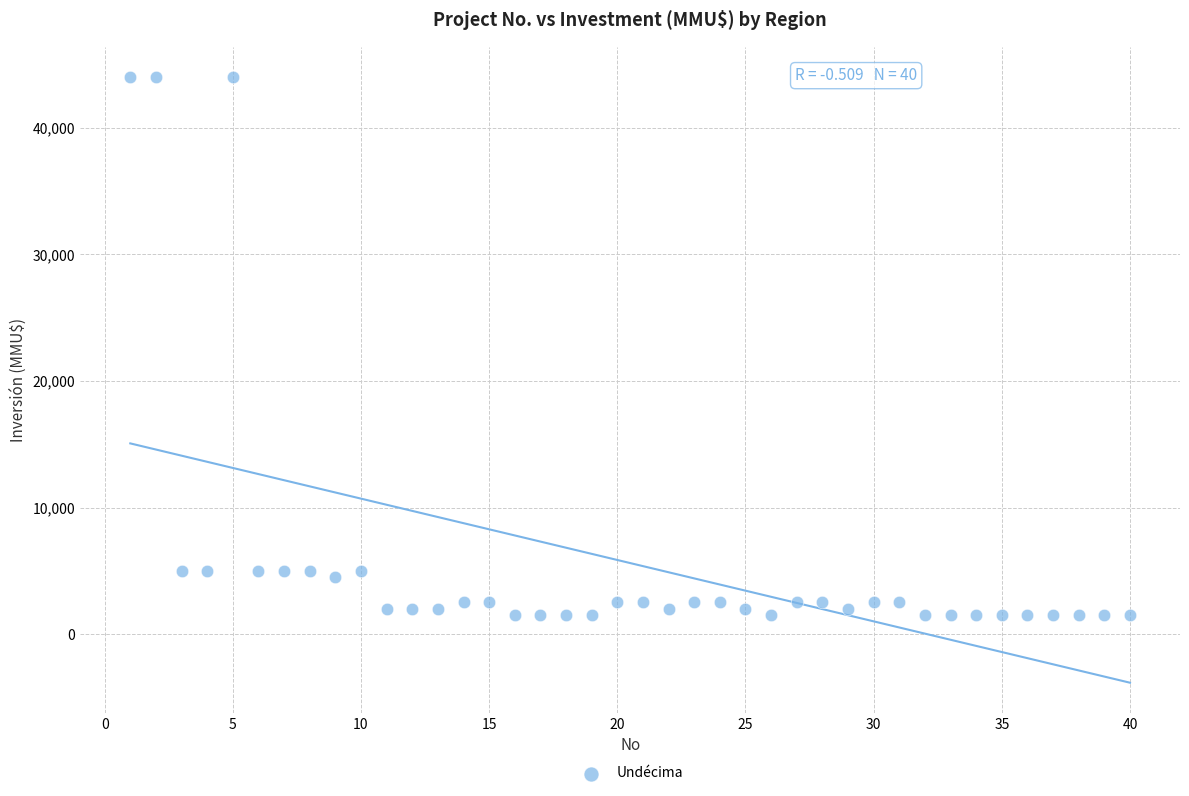

What is the range of X values (max minus min)?

39